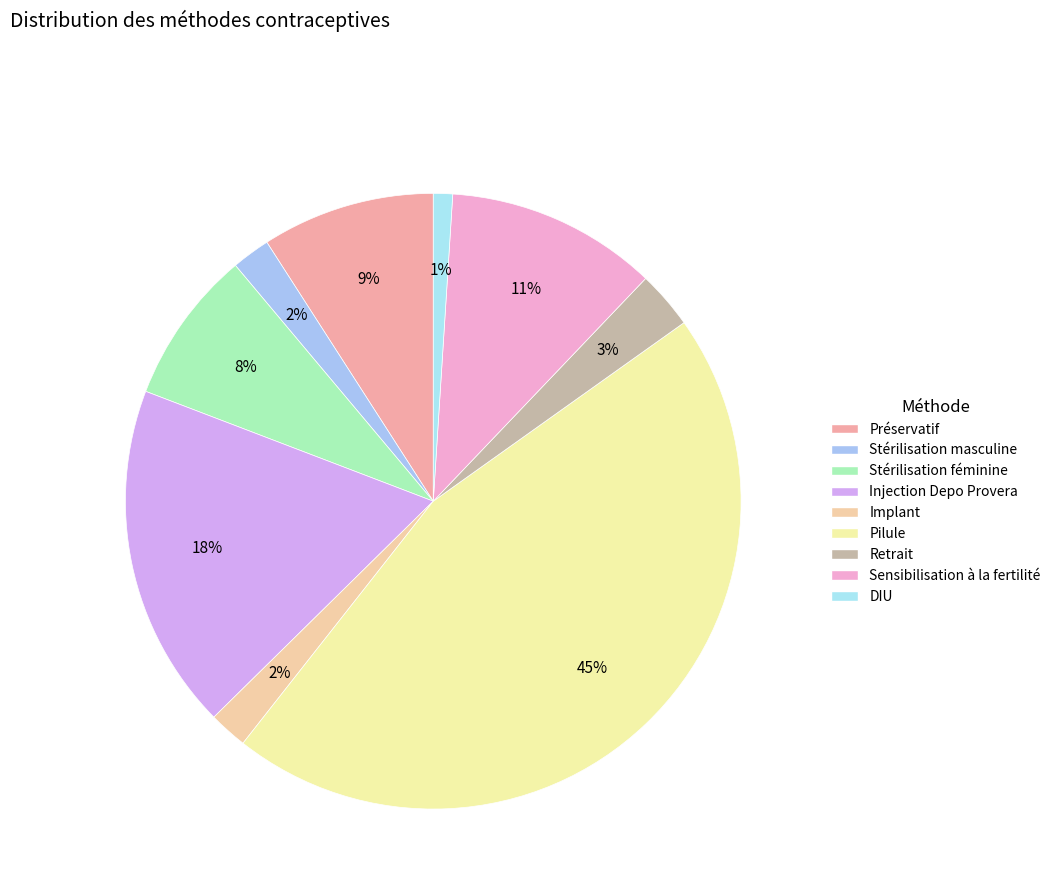

Which category has the smallest portion of the pie?

DIU